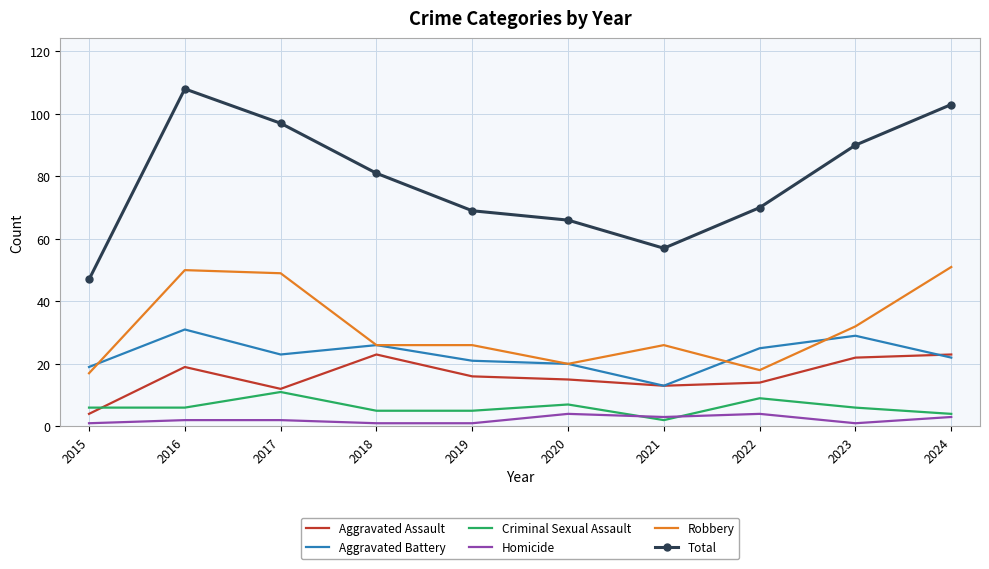

Where is the first local maximum for Robbery?

2016